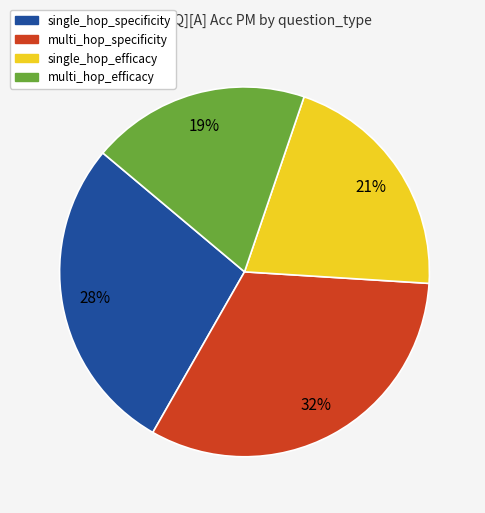

To the nearest percent, what is the combined percentage of multi_hop_efficacy and single_hop_specificity?

47%